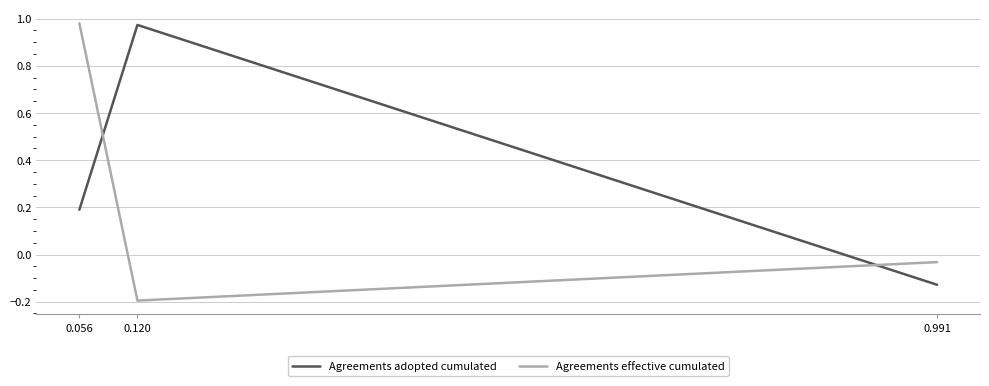

List the labels in order of Agreements effective cumulated value, largest first.

0.056, 0.991, 0.120